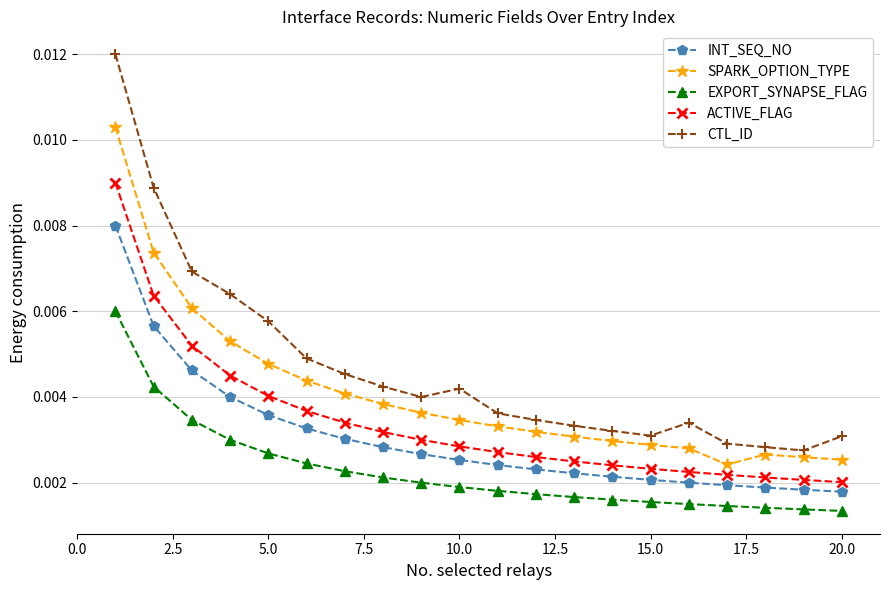

Is this an area chart (filled region under the line)?

No